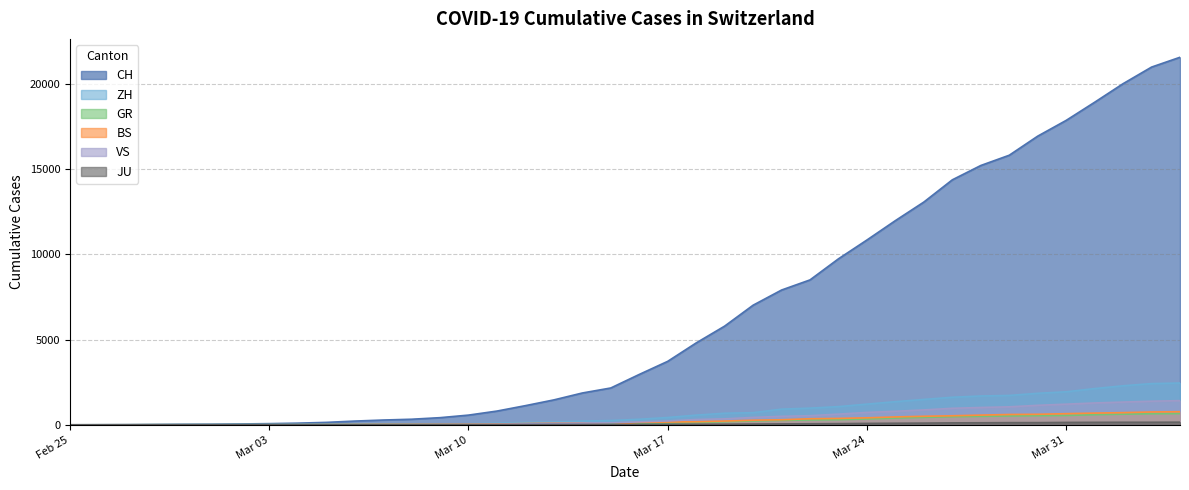

Does the chart display data point markers on the line(s)?

No